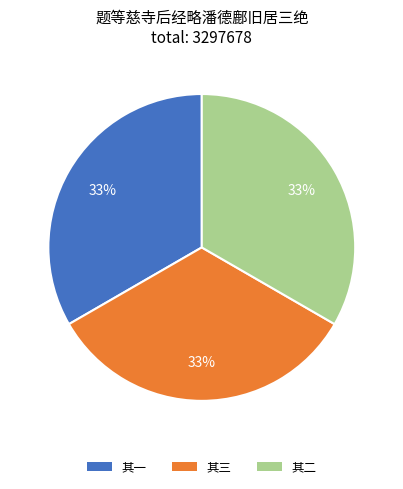

How many slices are in this pie chart?

3